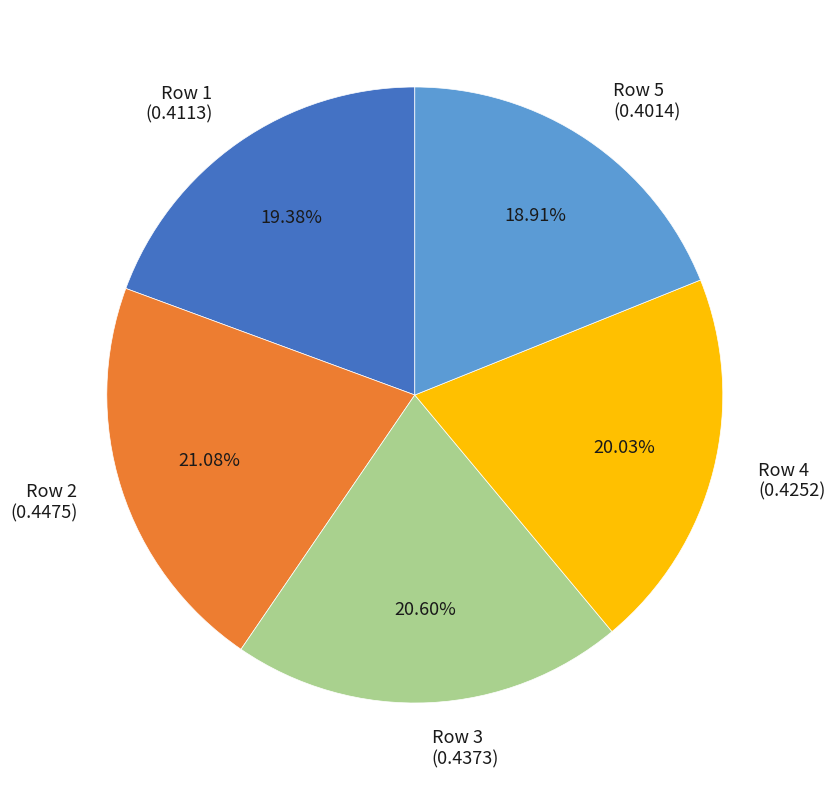

How many segments does this pie chart have?

5